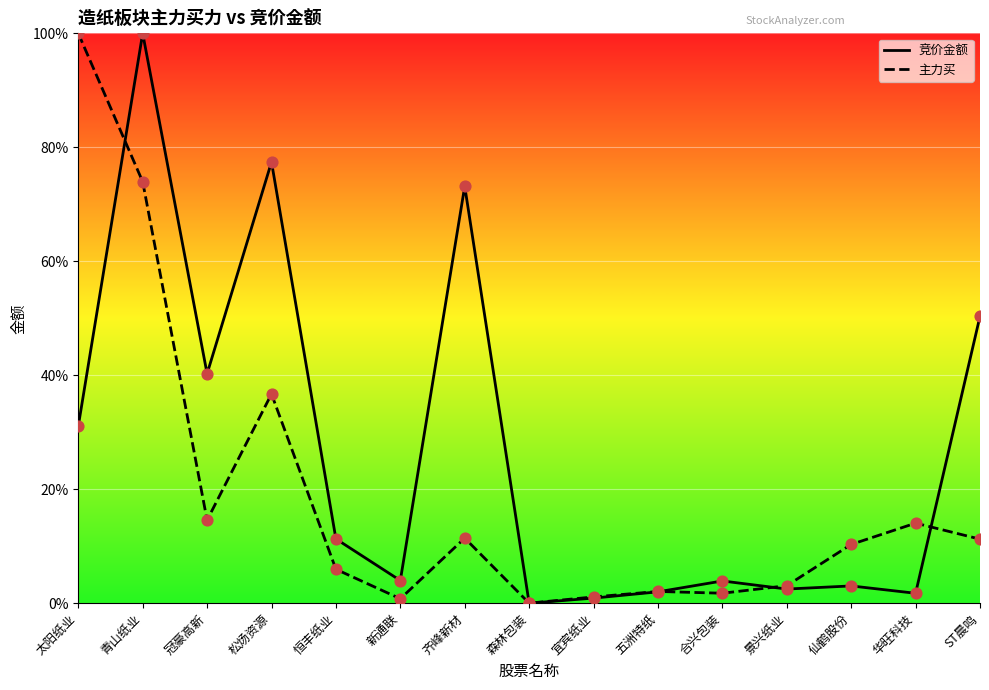

What is the total value across all series at 松炀资源?

114.1